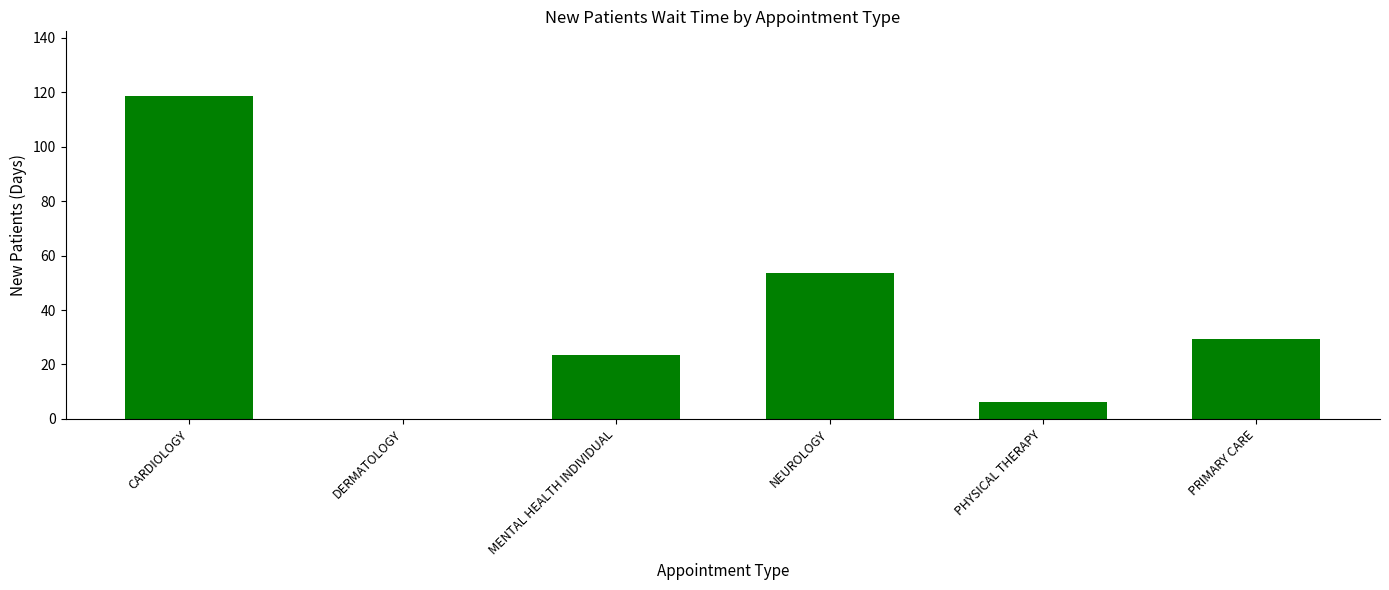

What is the maximum value shown in the chart?

118.7